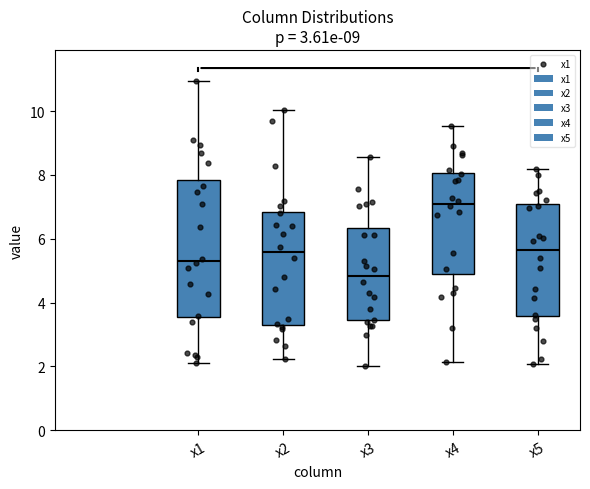

Which box's median line is the lowest?

x3